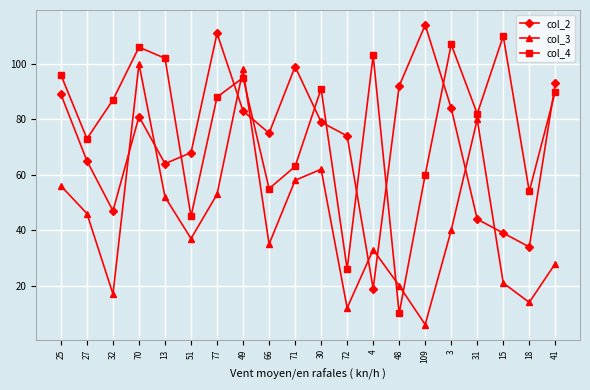

What is the sum of the col_4 values at 66 and 49?

150